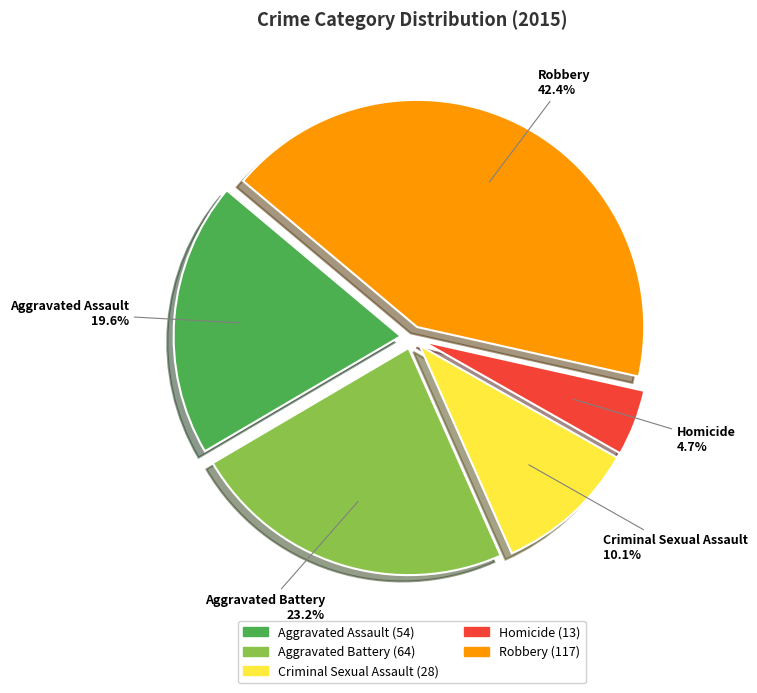

What is the largest slice in the pie chart?

Robbery